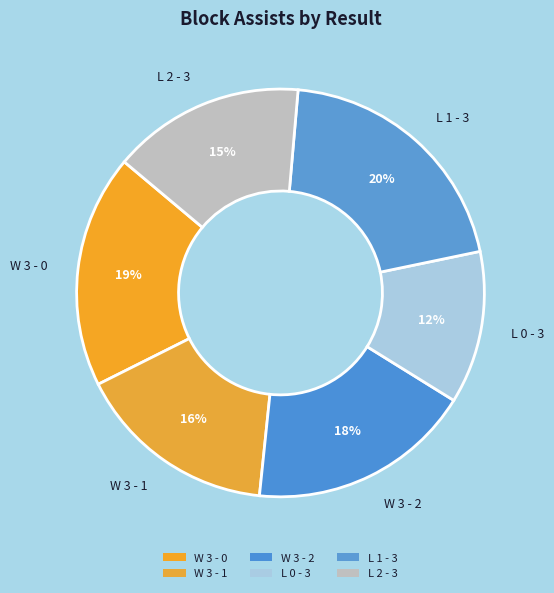

To the nearest percent, what portion does W 3 - 2 represent?

18%